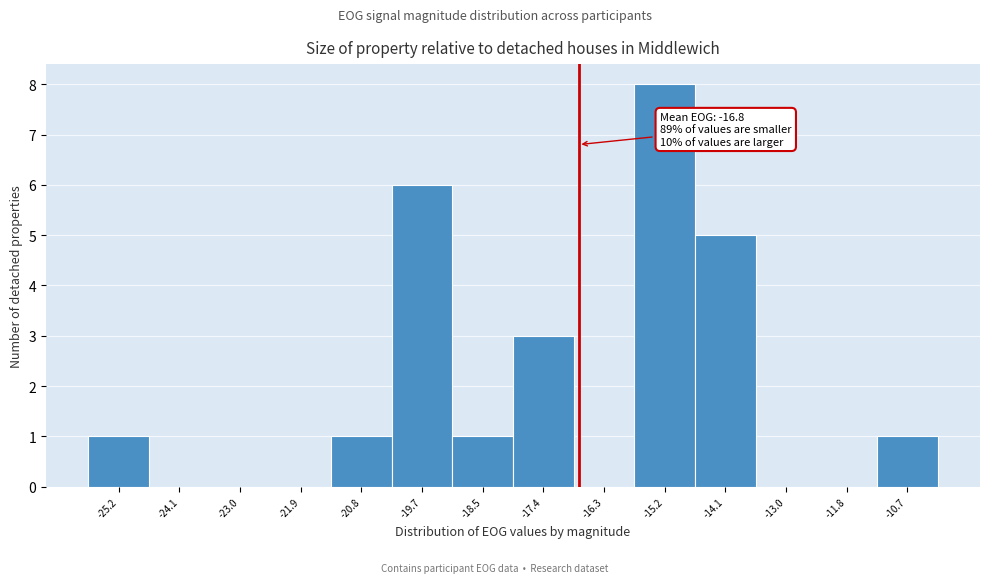

Over which range of the x-axis is the bar tallest?

-15.8 to -14.6